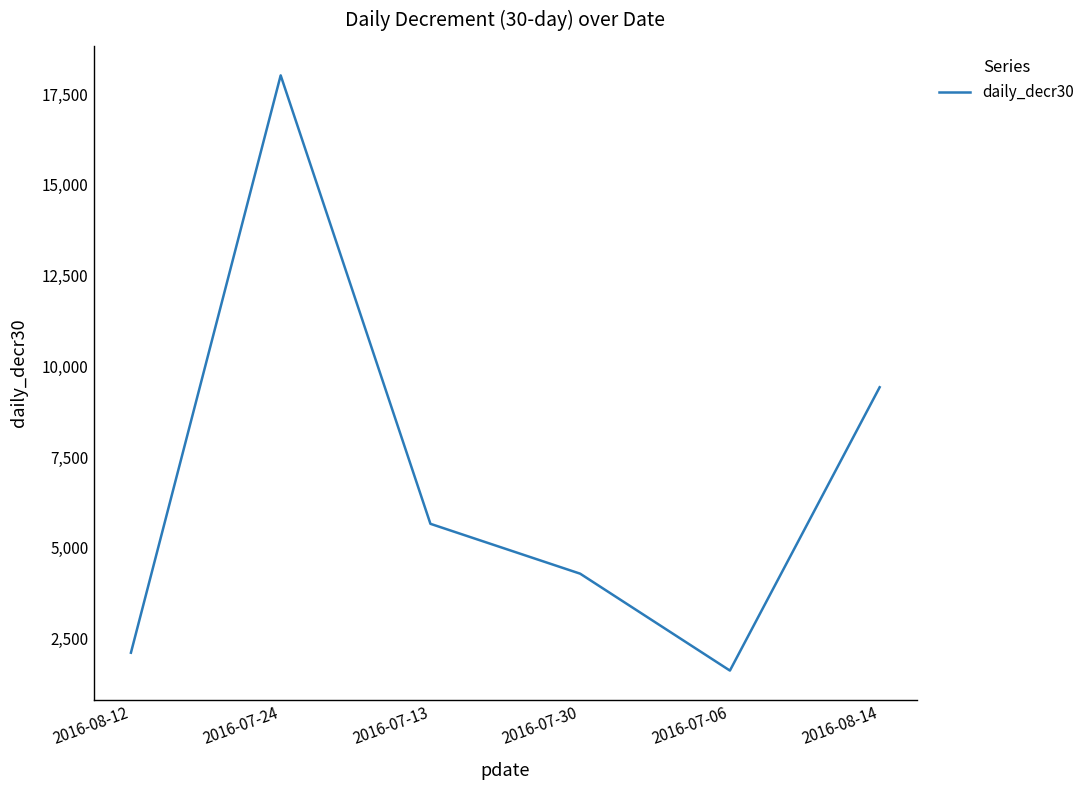

At which category does the chart reach its peak across all series?

2016-07-24